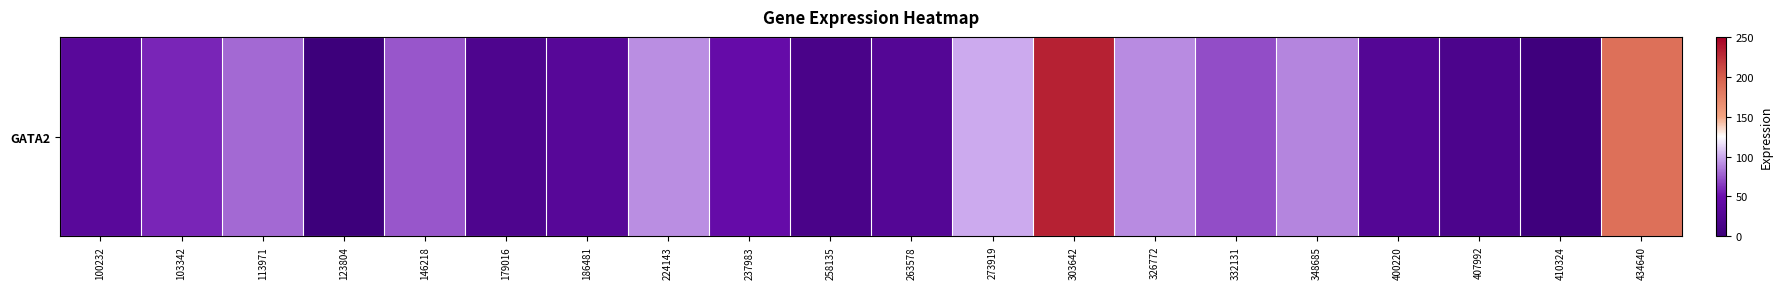

Approximately how many times larger is the value at 332131 compared to 348685?

0.8